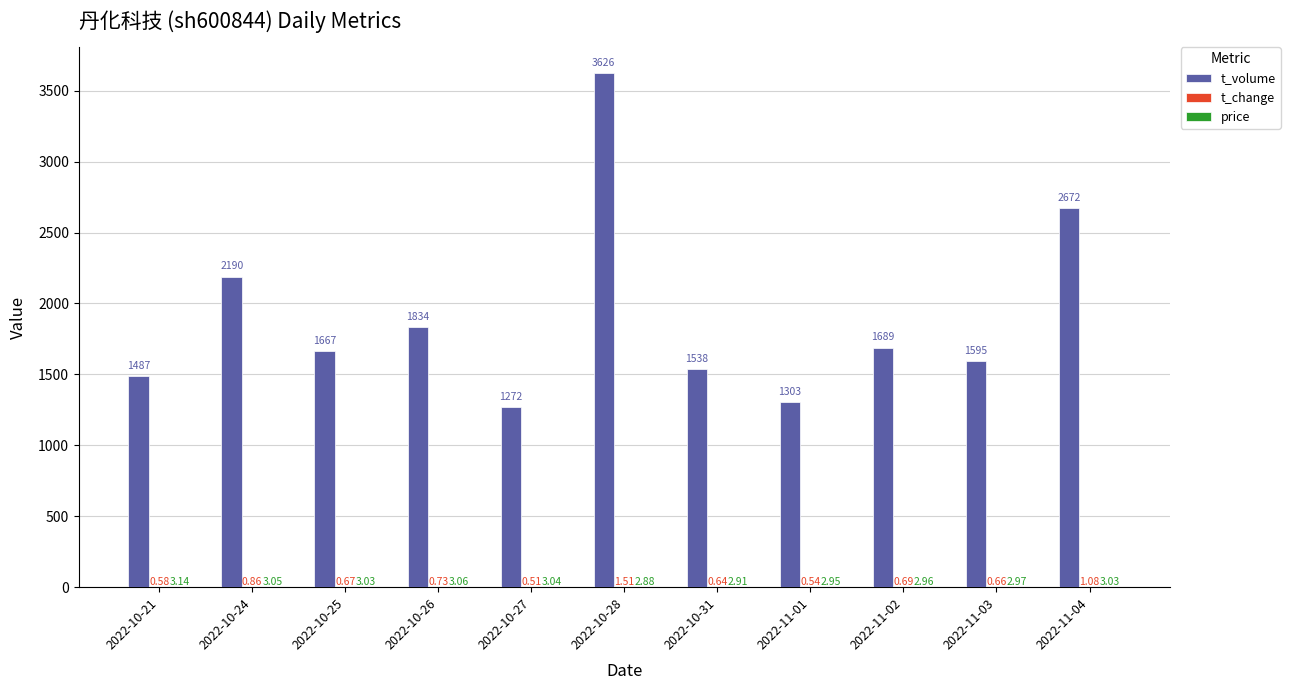

Which series has the largest total across all categories?

t_volume